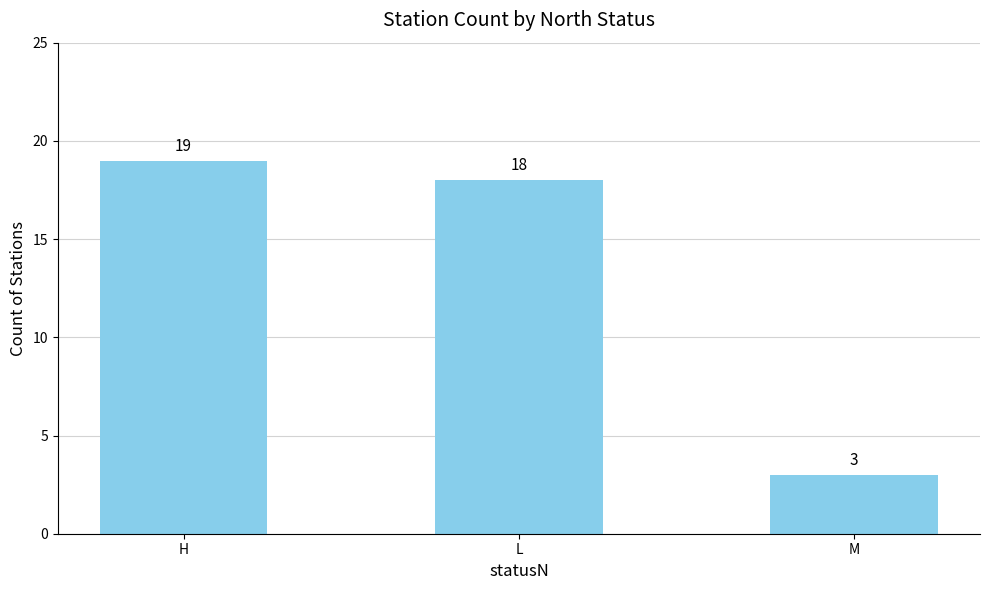

How many data points does each series have?

3